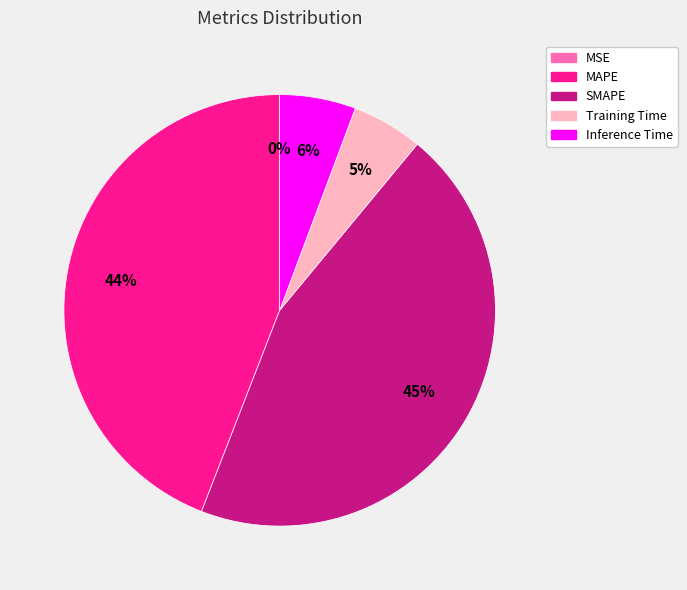

To the nearest percent, what portion does Training Time represent?

5%